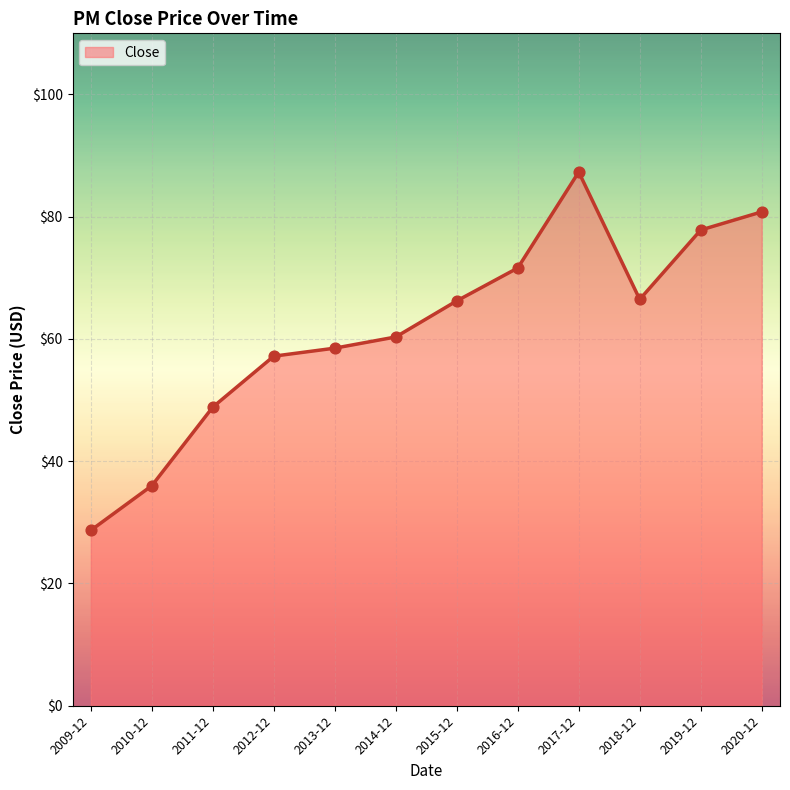

What is the ratio of the value at 2018-12 to the value at 2009-12?

2.3